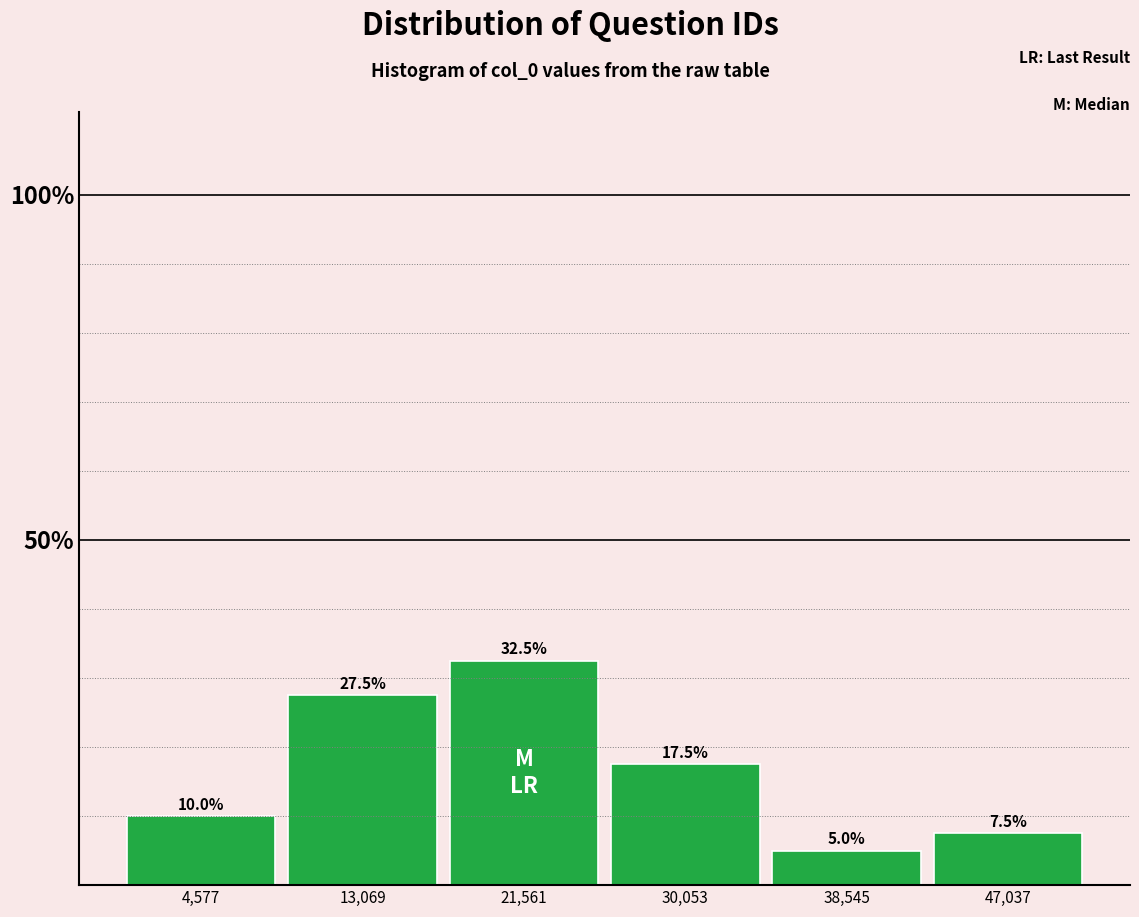

How tall is the bar that spans 43000 to 51000 on the x-axis? The bar edges are not printed on the chart, so give them approximately, as read against the axis.

7.5